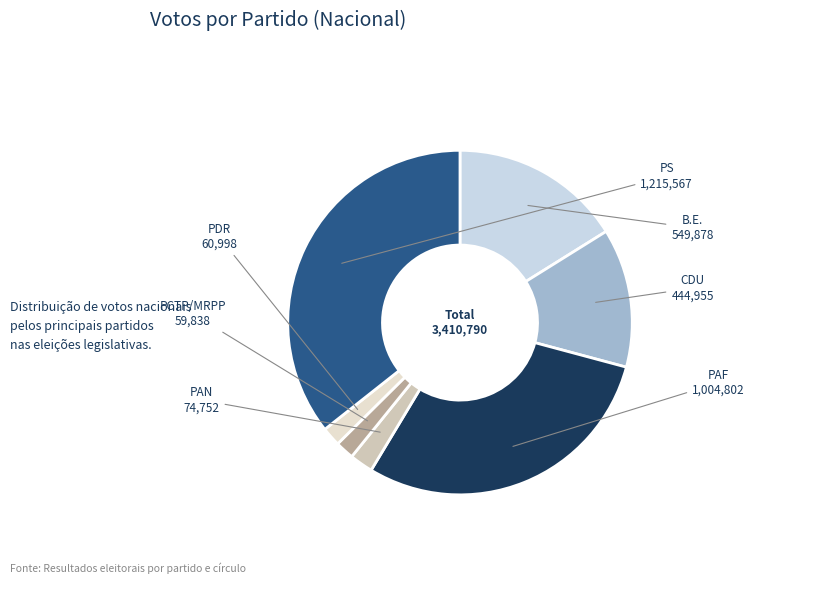

Is there a majority slice in this chart?

No